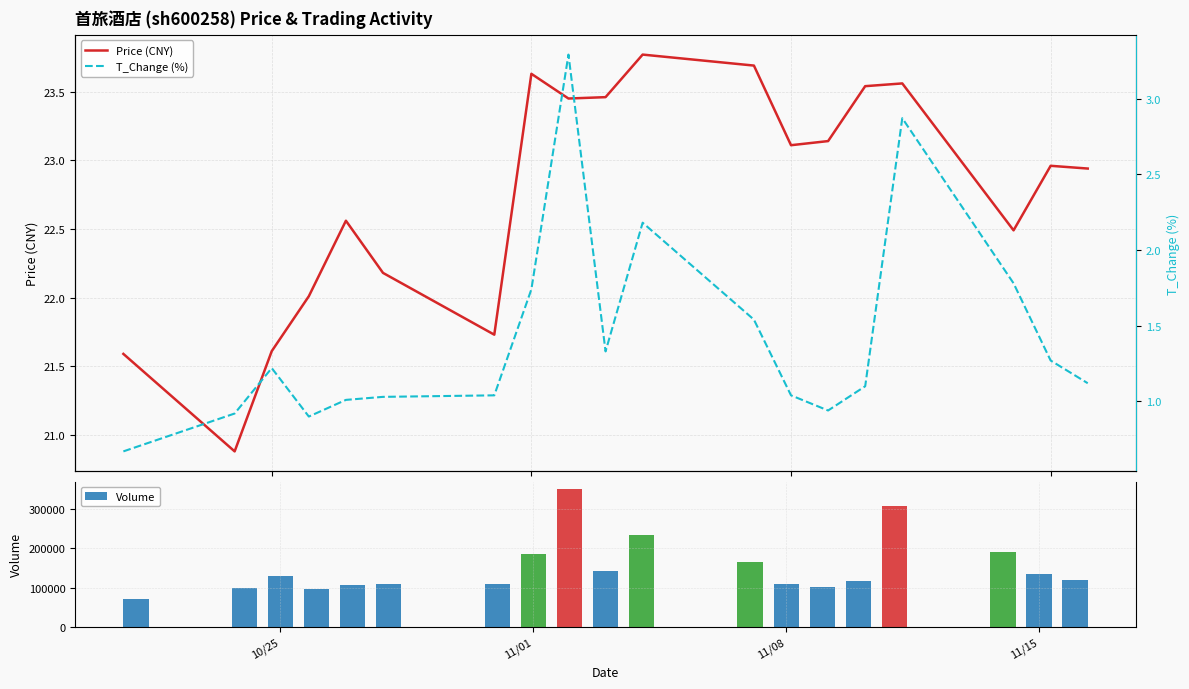

Rank the series by their maximum value, from highest to lowest.

Volume, Price (CNY), T_Change (%)